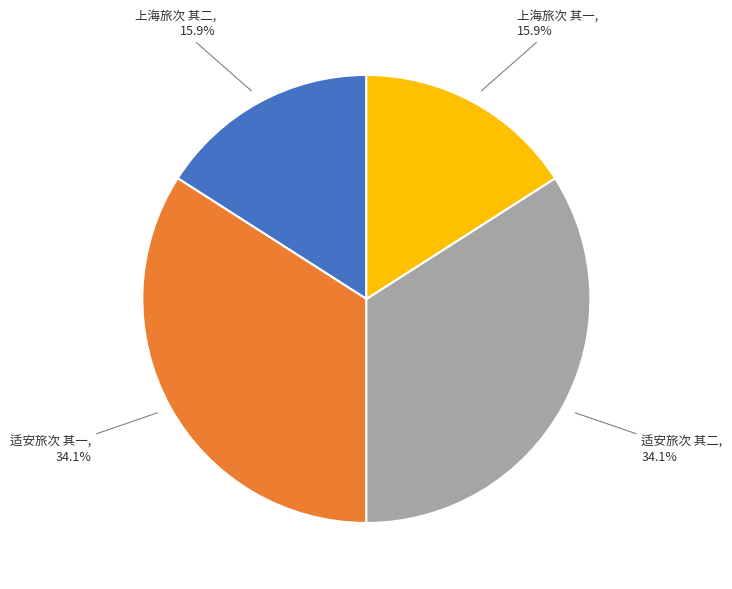

Is there any slice that represents more than half of the pie?

No